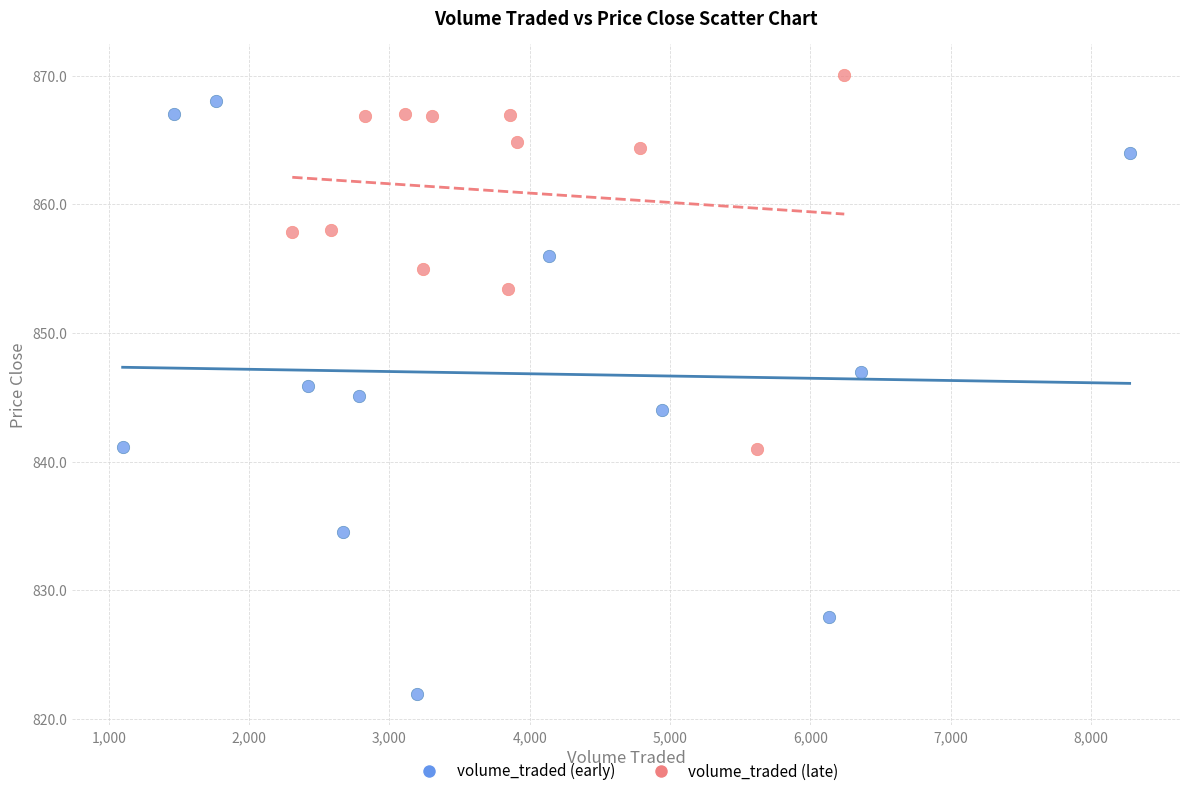

Which series reaches the minimum Y coordinate?

volume_traded (early)